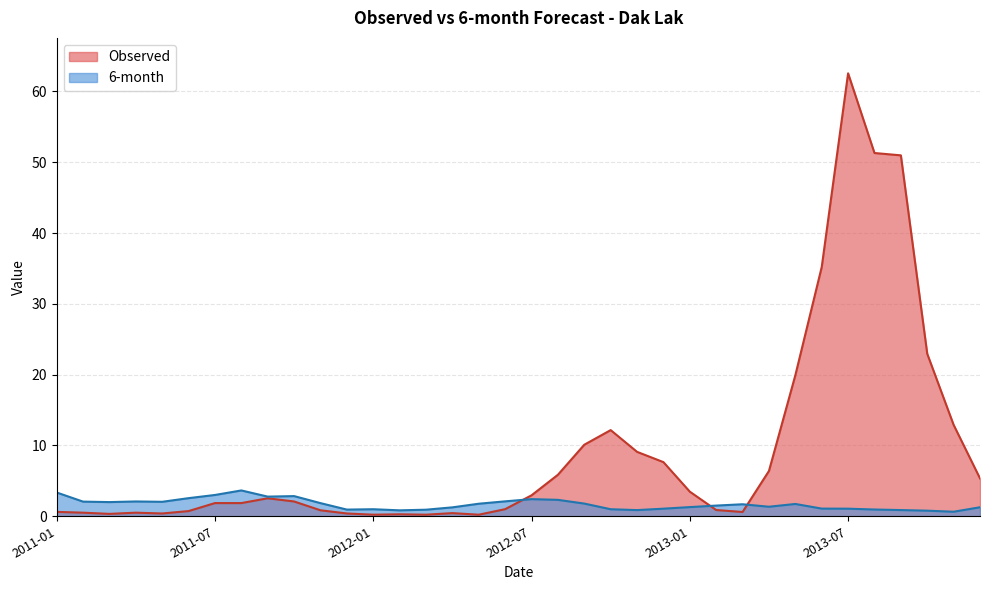

Is the value of Observed at 2011-08 greater than the value of 6-month at 2011-06?

No